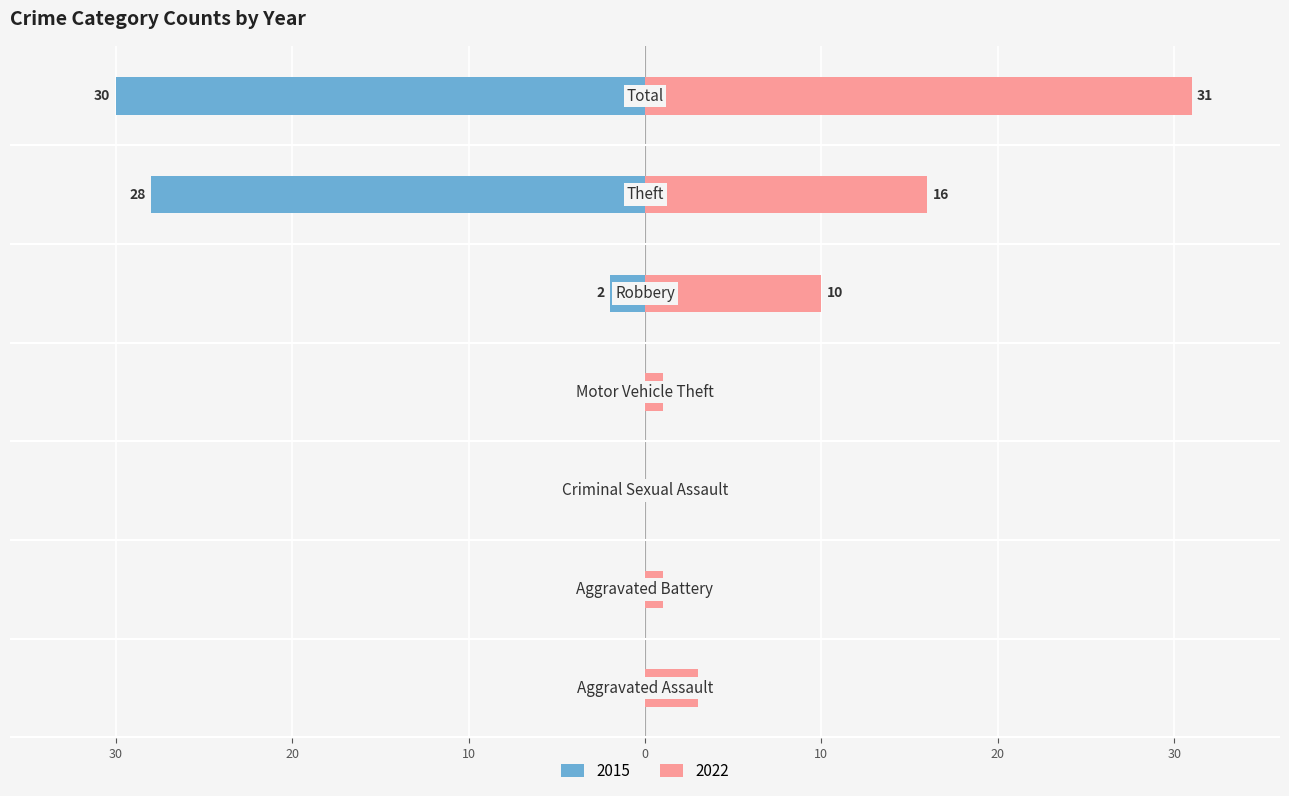

True or false: 2015 has a value of -30 at Total.

True